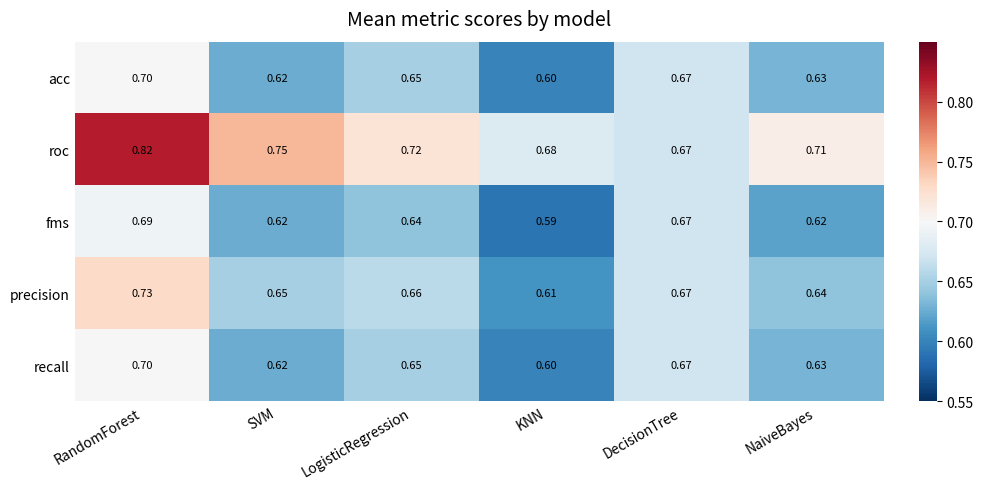

Which label corresponds to the smallest value in the chart?

KNN